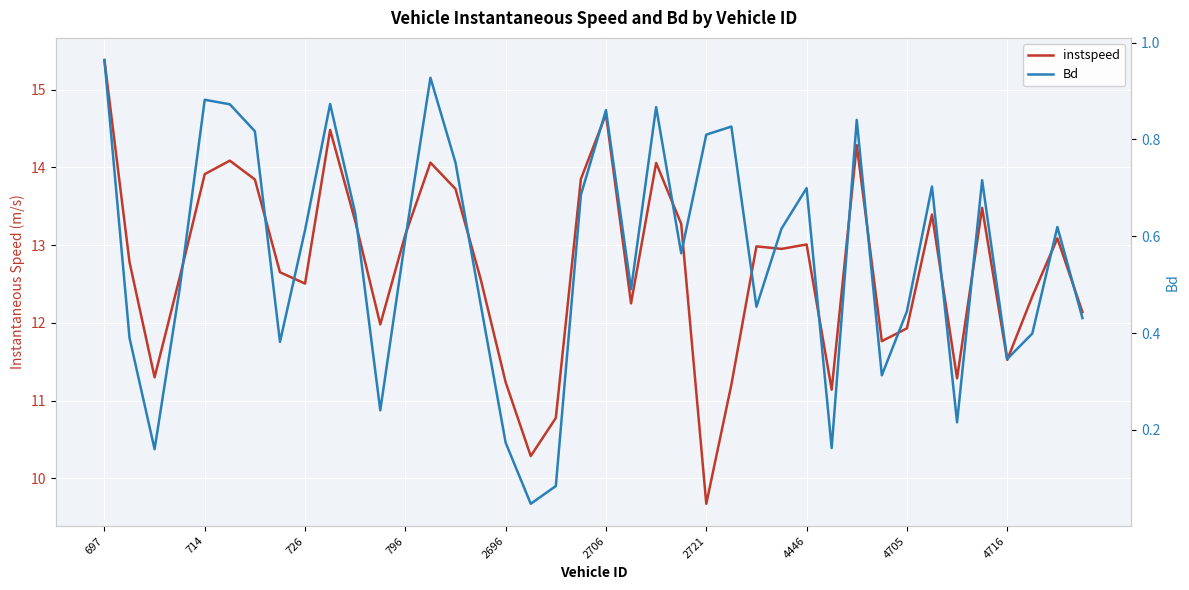

True or false: instspeed and Bd cross at least once.

False